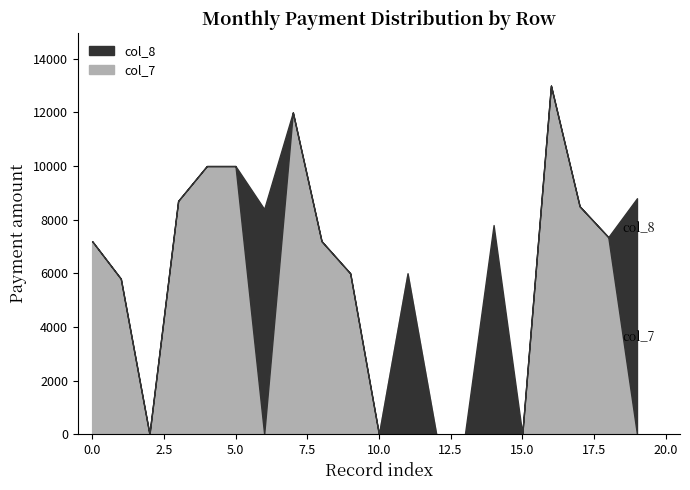

True or false: col_8 and col_7 cross at least once.

False